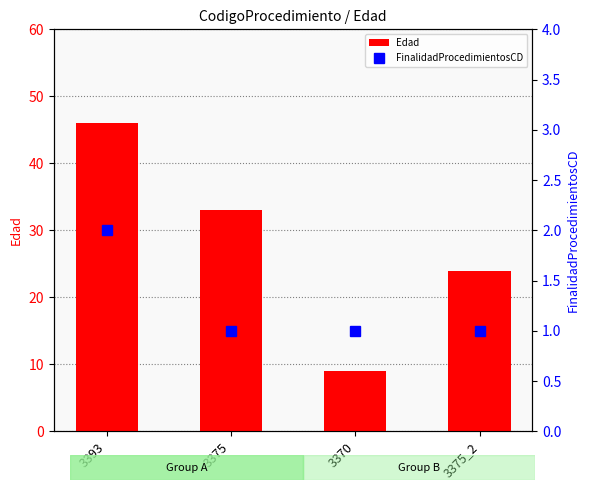

What is the sum of all Edad values?

112